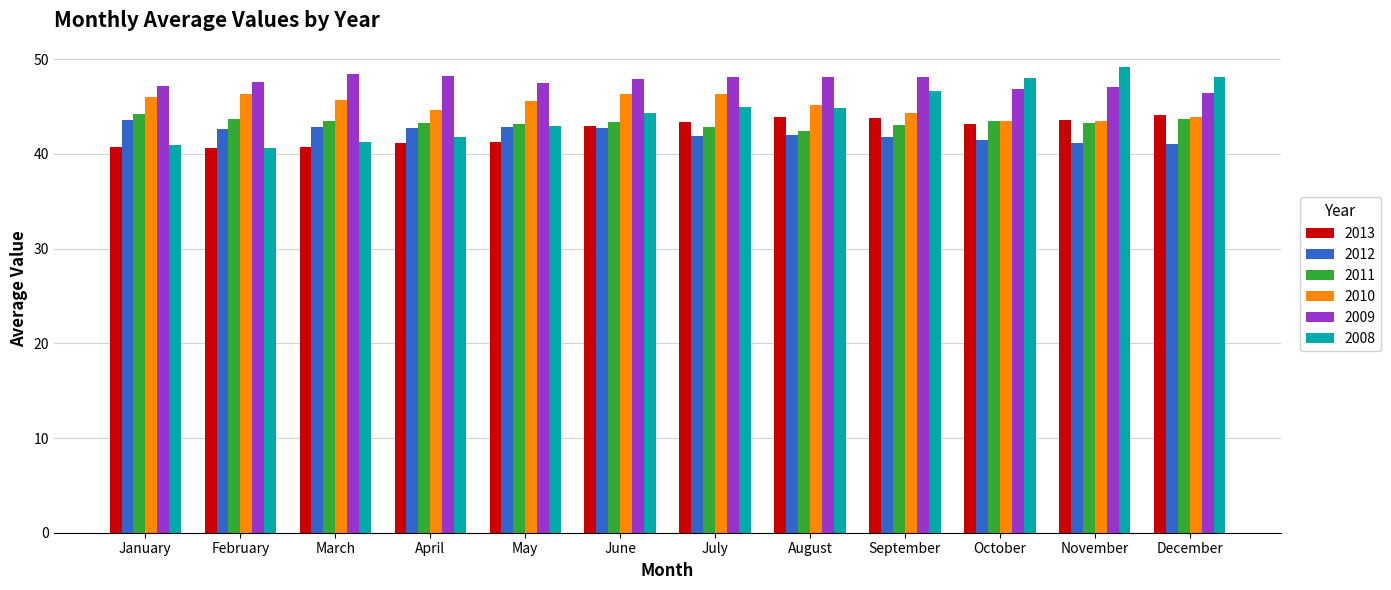

The 2008 series shows 10.0 at May. True or false?

False